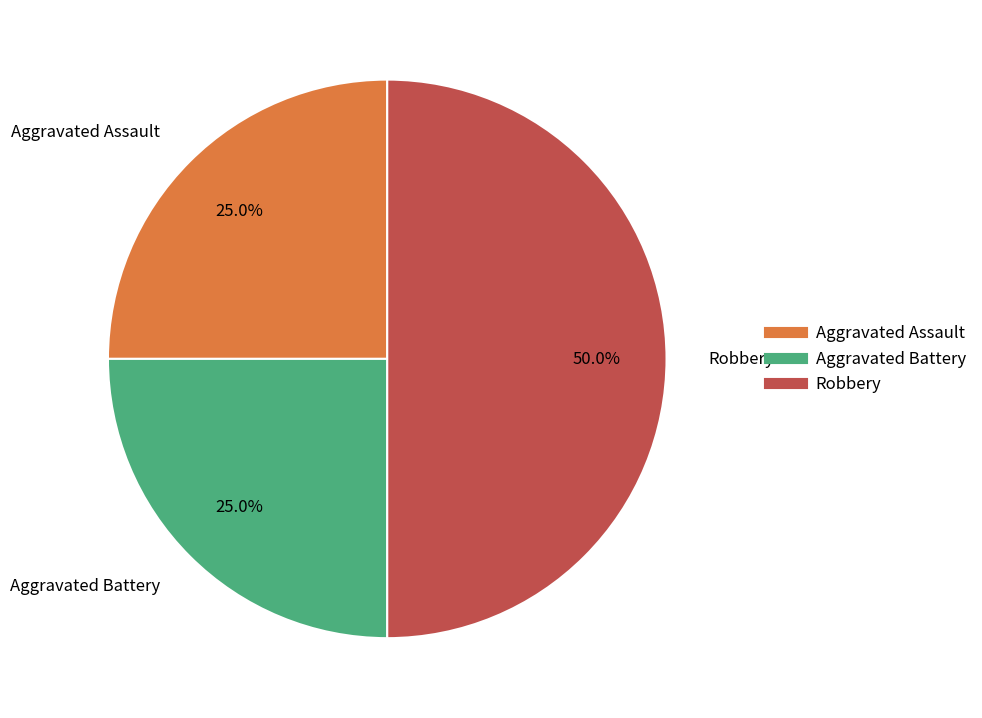

Is Aggravated Assault the majority of the pie?

No